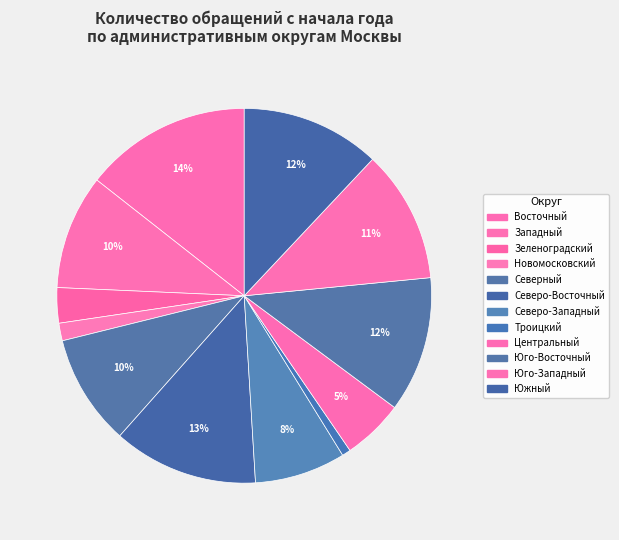

Is Южный the majority of the pie?

No